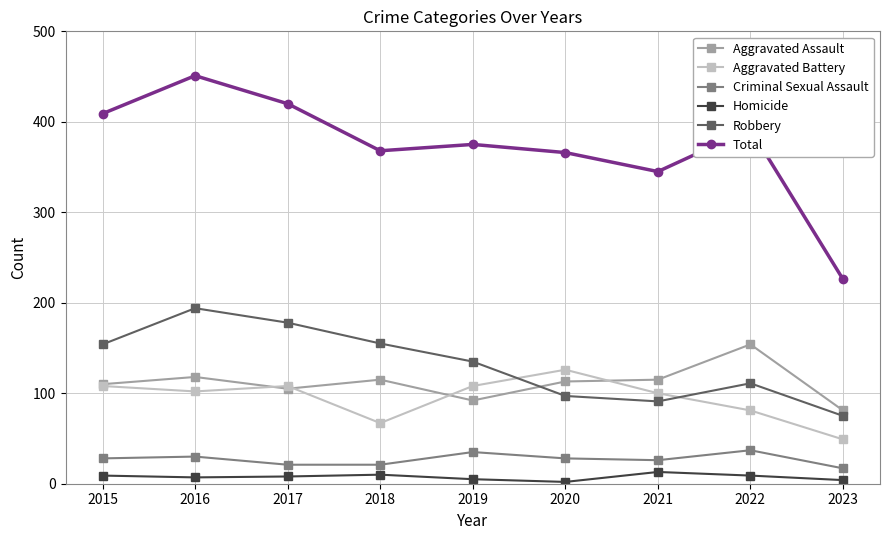

What is the sum of all Aggravated Battery values?

849